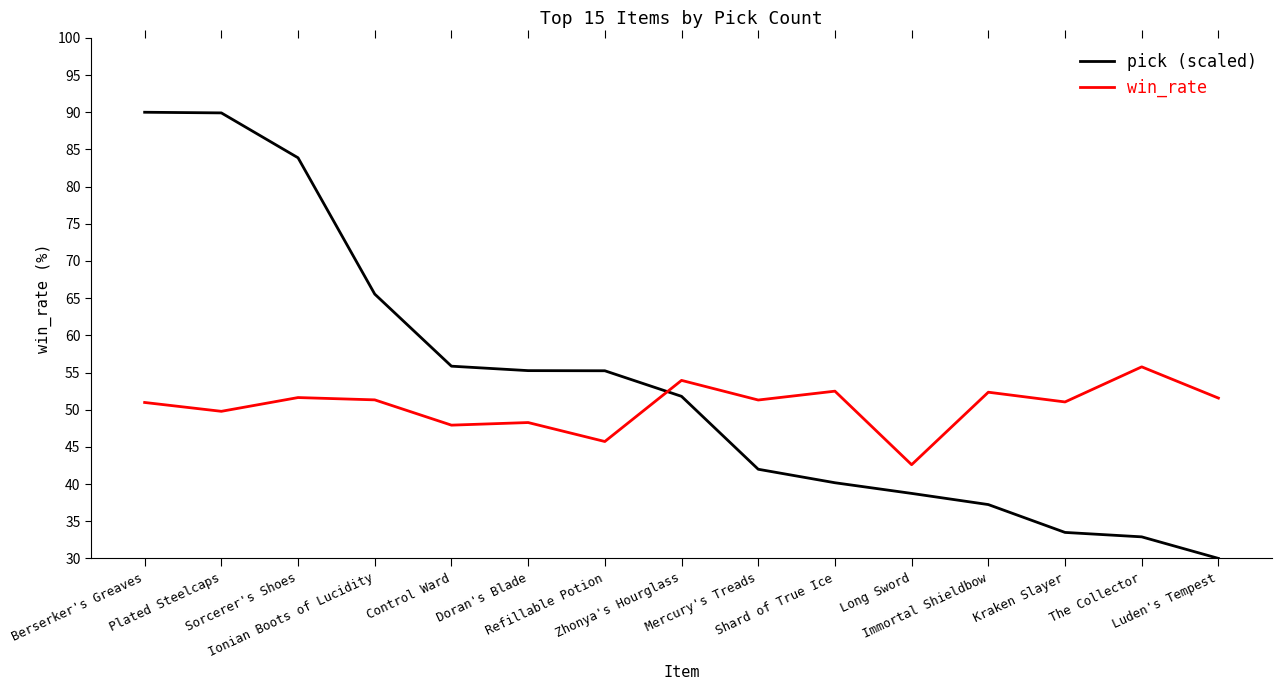

The pick (scaled) series shows 33.5 at Kraken Slayer. True or false?

True